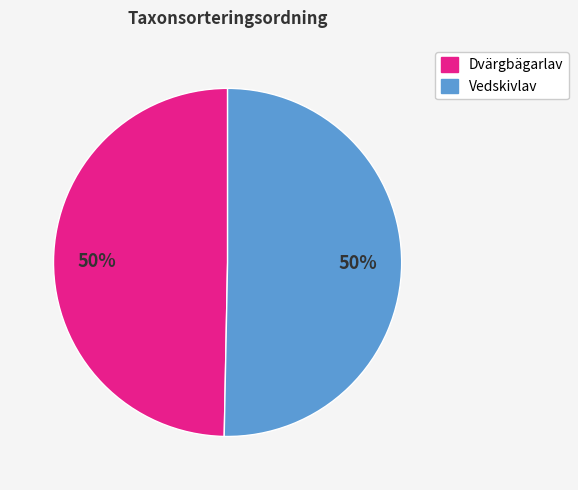

Approximately how many times larger is the value at Dvärgbägarlav compared to Vedskivlav?

1.0